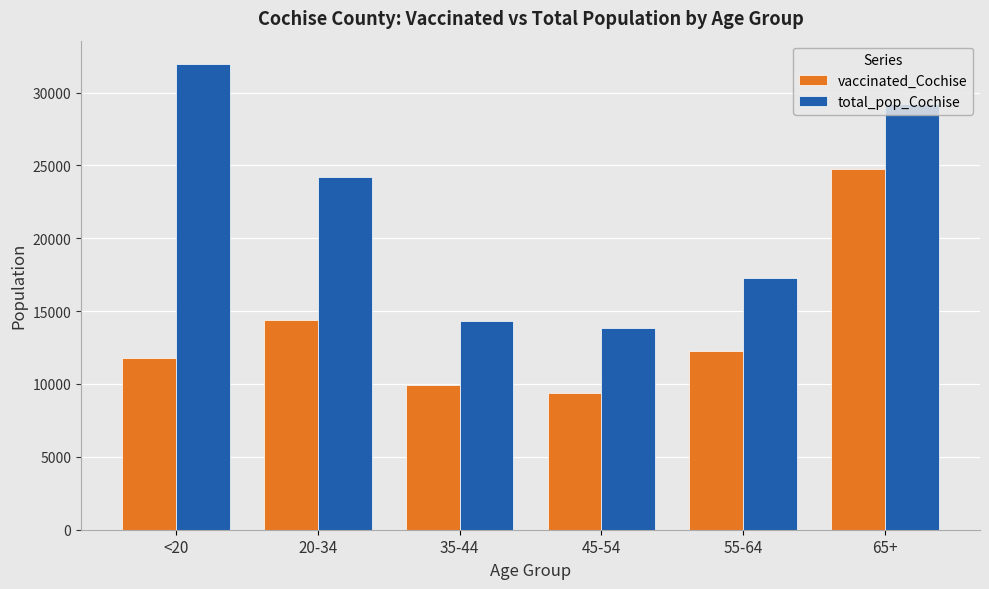

What is the difference between the total_pop_Cochise values at <20 and 55-64?

14670